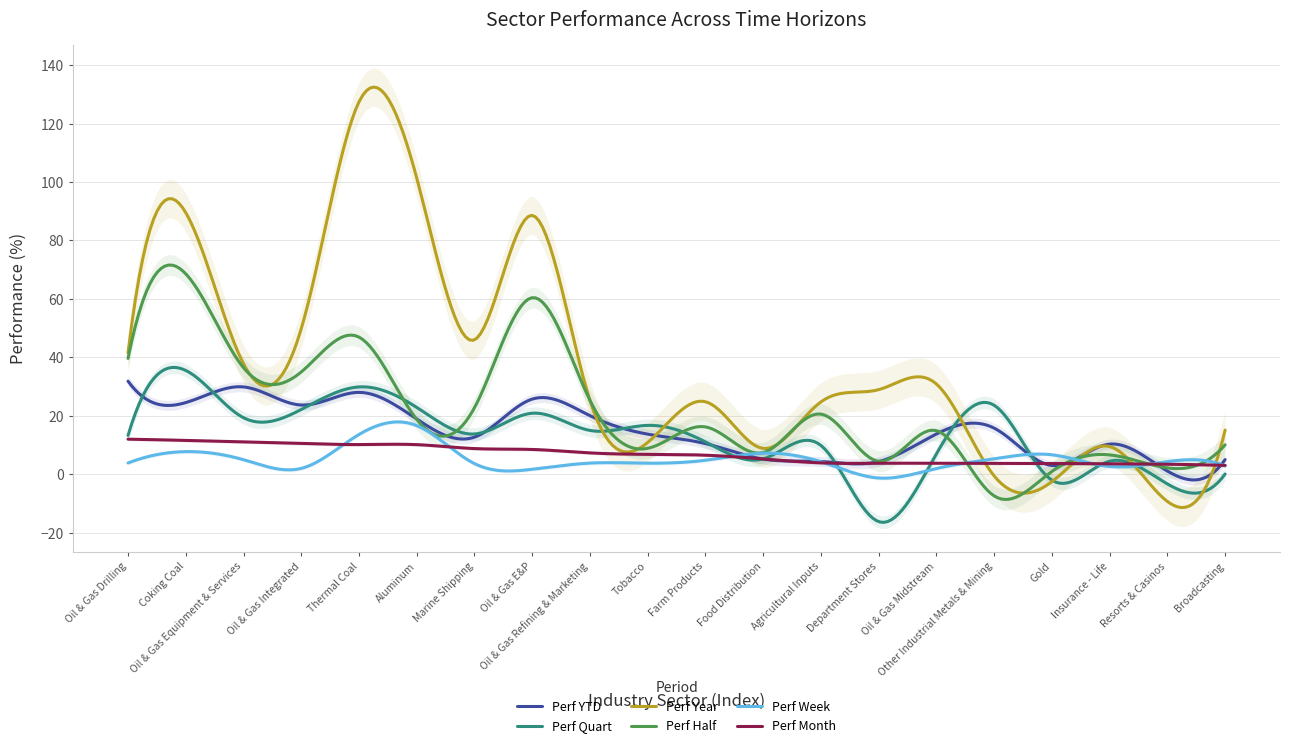

How many lines are shown in the chart?

6